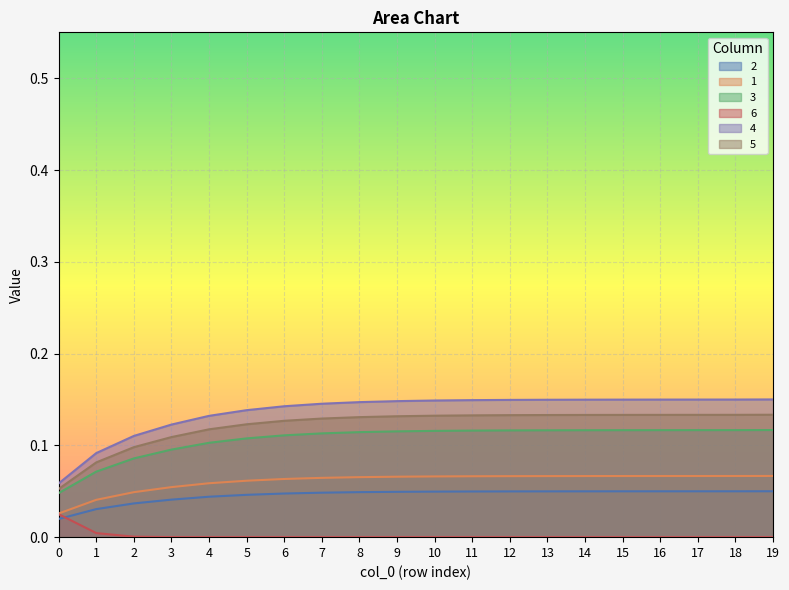

Where is 6 nearest to the value 0?

4